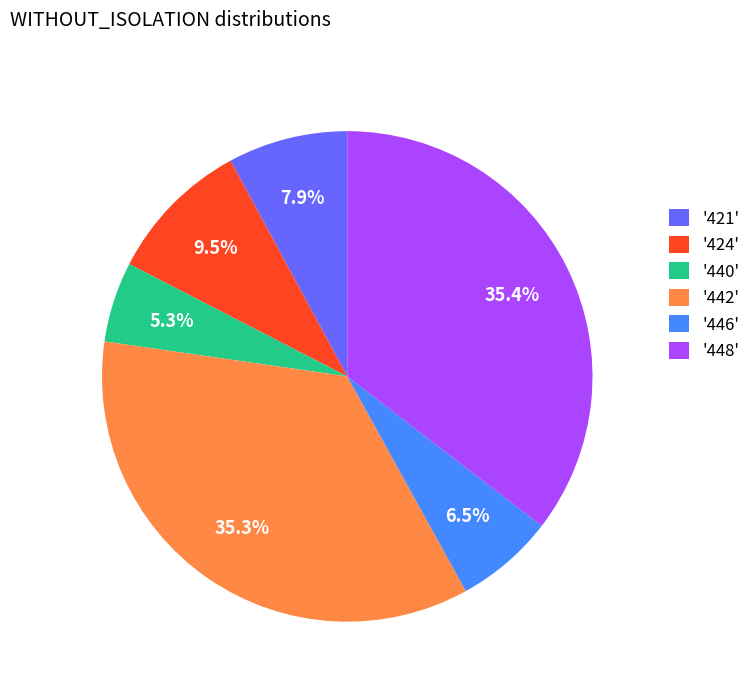

Between '448' and '424', which is larger?

'448'